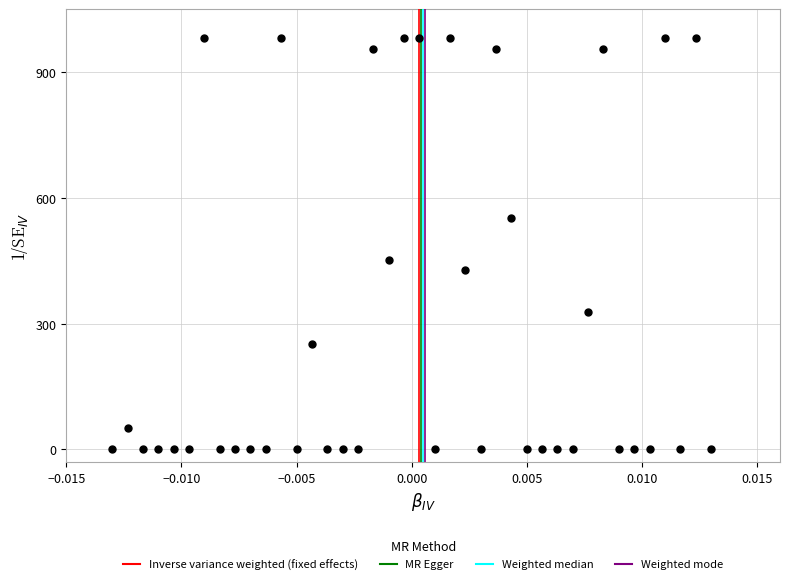

What is the range of Y values (max minus min)?

980.0